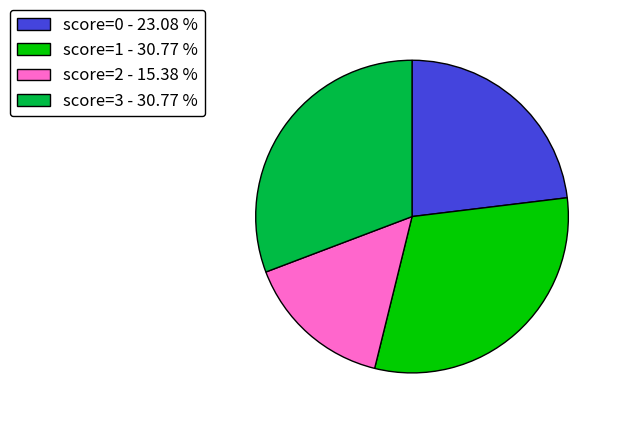

Which category has the smallest portion of the pie?

score=2 - 15.38 %